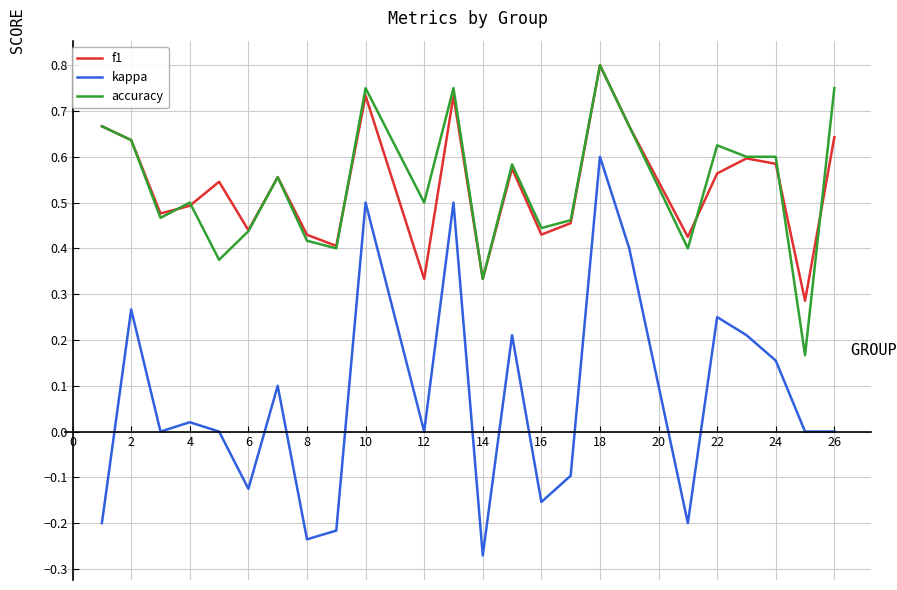

Which series has the widest spread of values?

kappa